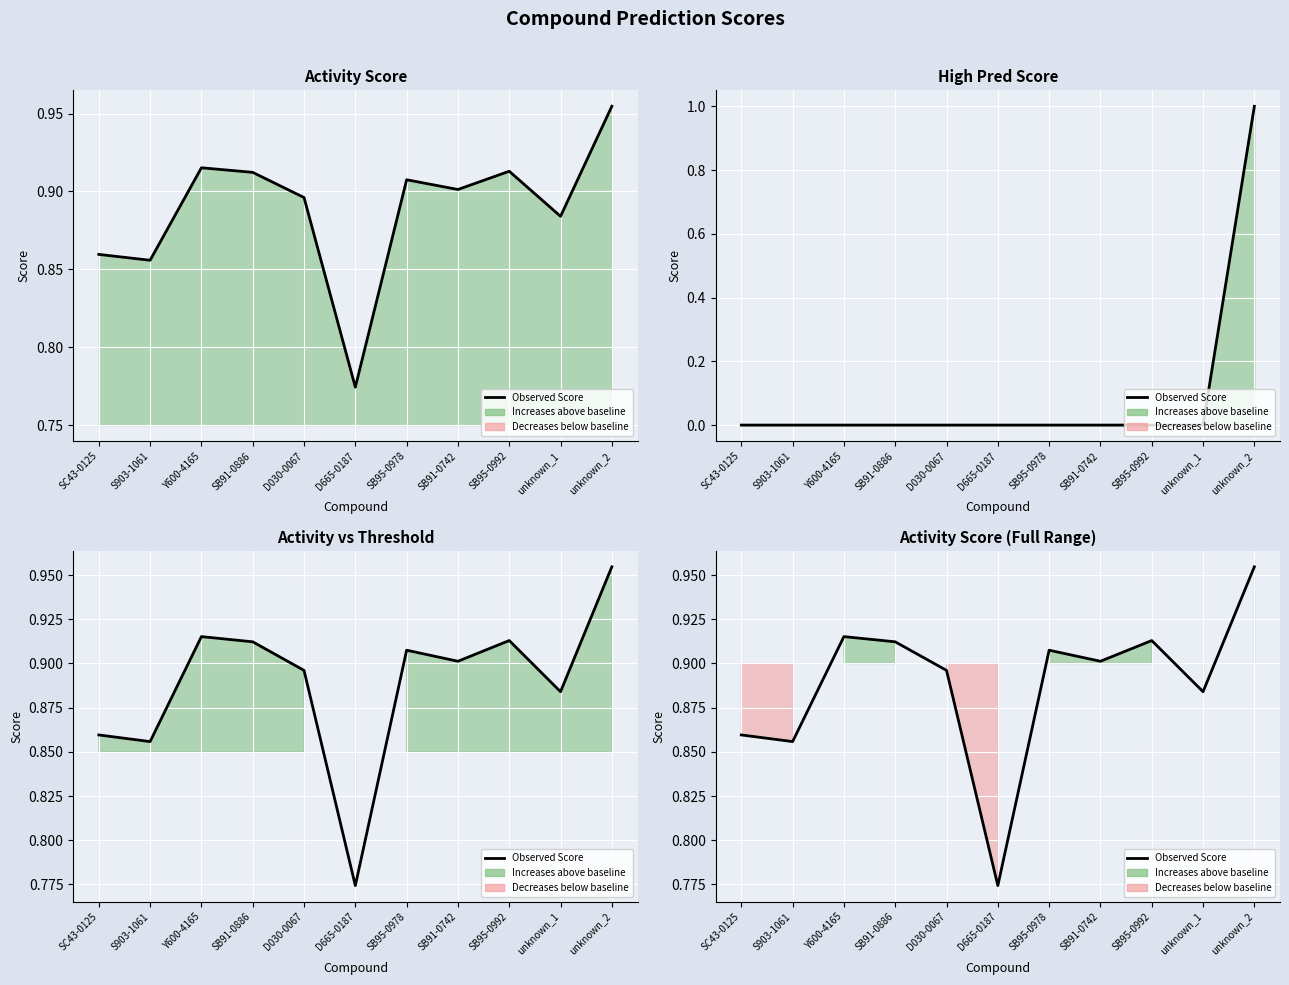

Where is the first local maximum?

Y600-4165